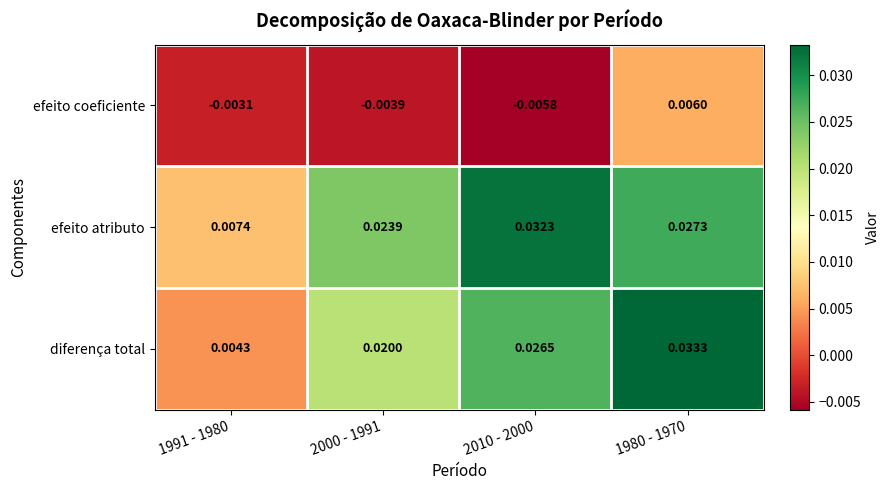

Which series changed the most between 1991 - 1980 and 2000 - 1991?

efeito atributo